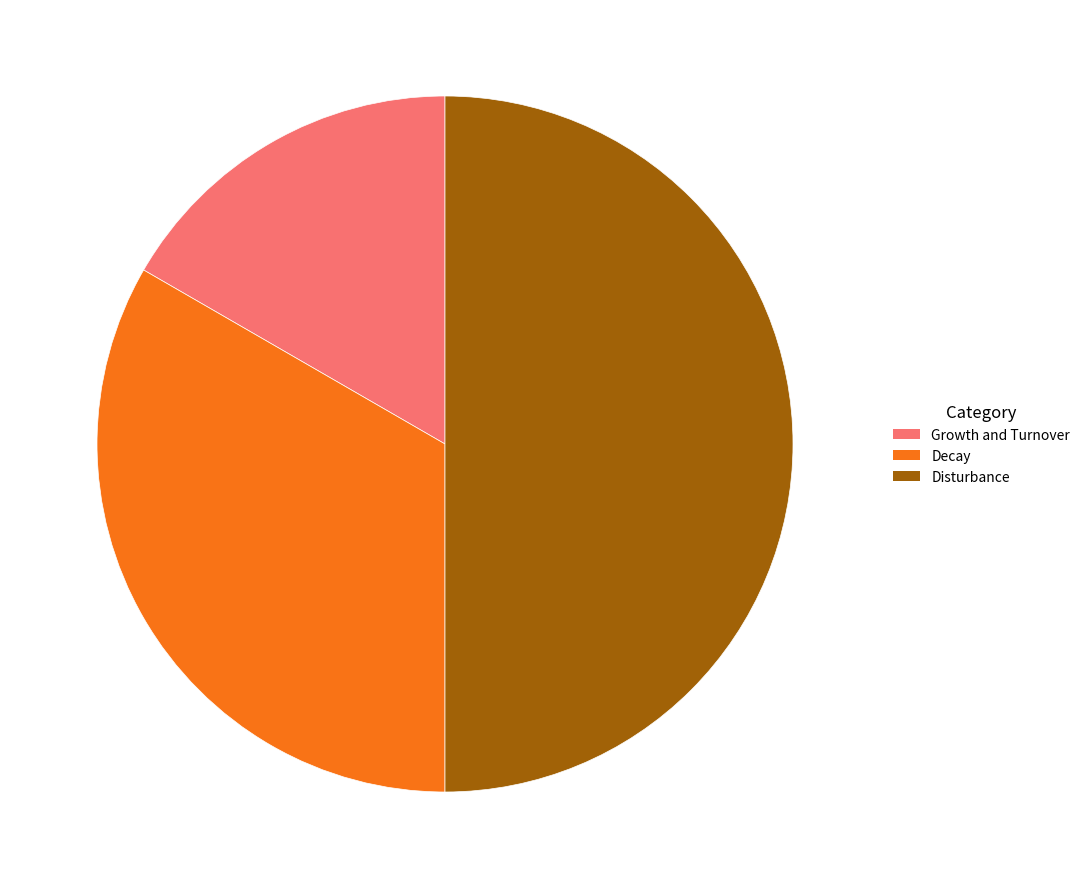

What is the largest slice in the pie chart?

Disturbance